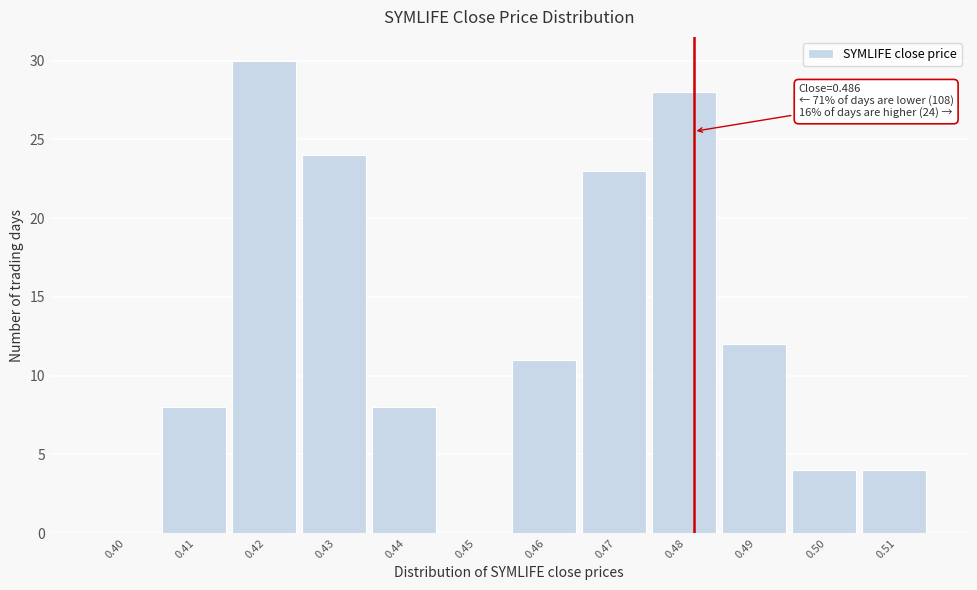

Reading left to right, extract all data points from this chart.

0.40=0	0.41=8	0.42=30	0.43=24	0.44=8	0.45=0	0.46=11	0.47=23	0.48=28	0.49=12	0.50=4	0.51=4